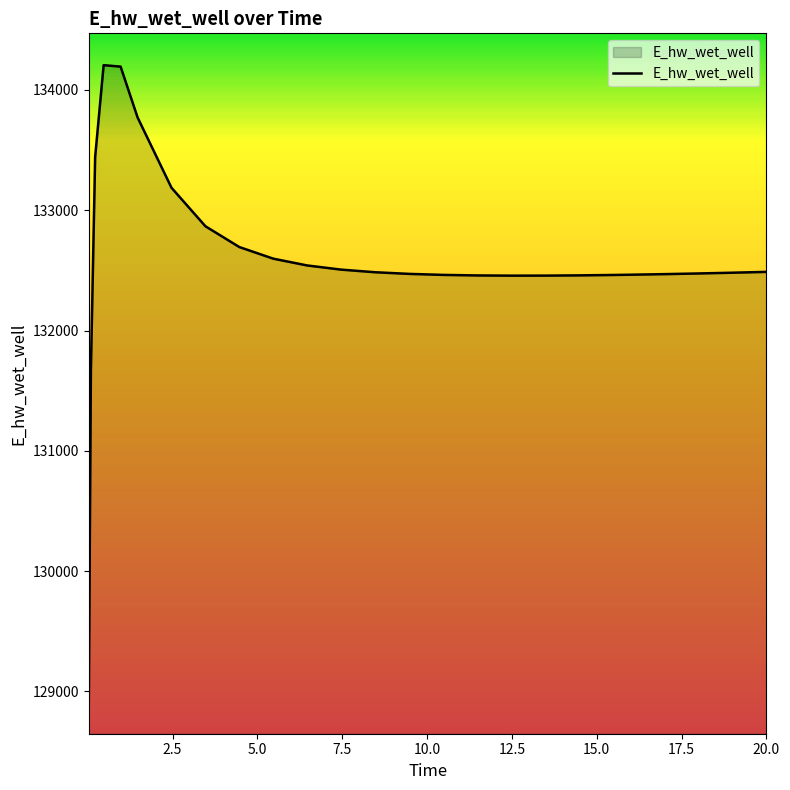

What is the smallest value displayed?

128913.2